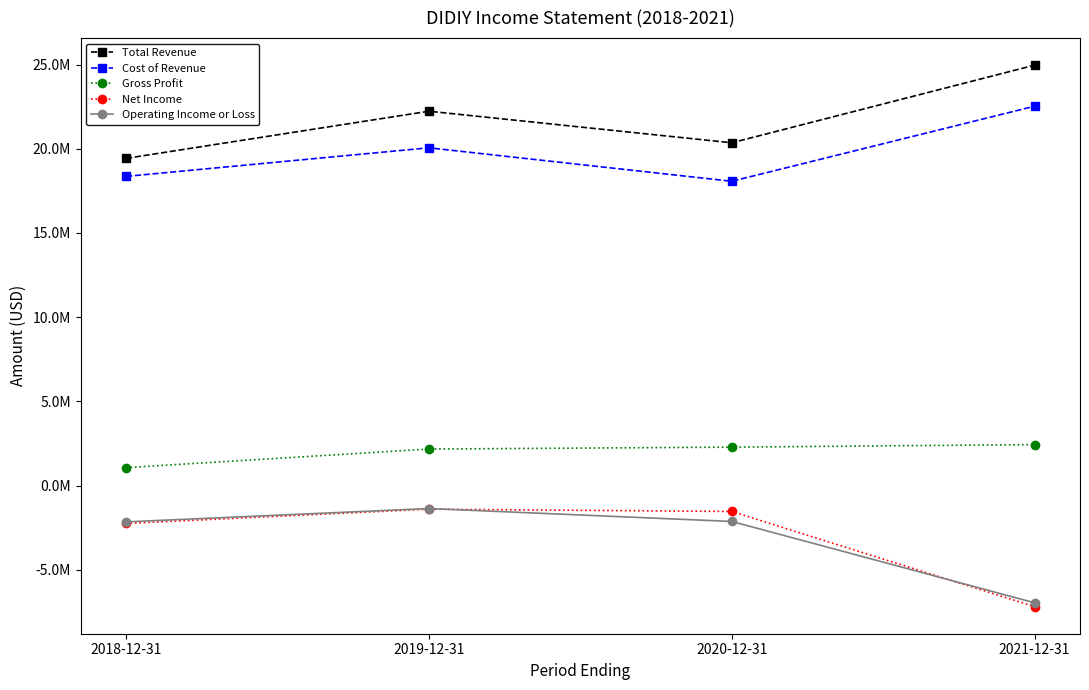

What are all the series names shown in the legend?

Total Revenue, Cost of Revenue, Gross Profit, Net Income, Operating Income or Loss